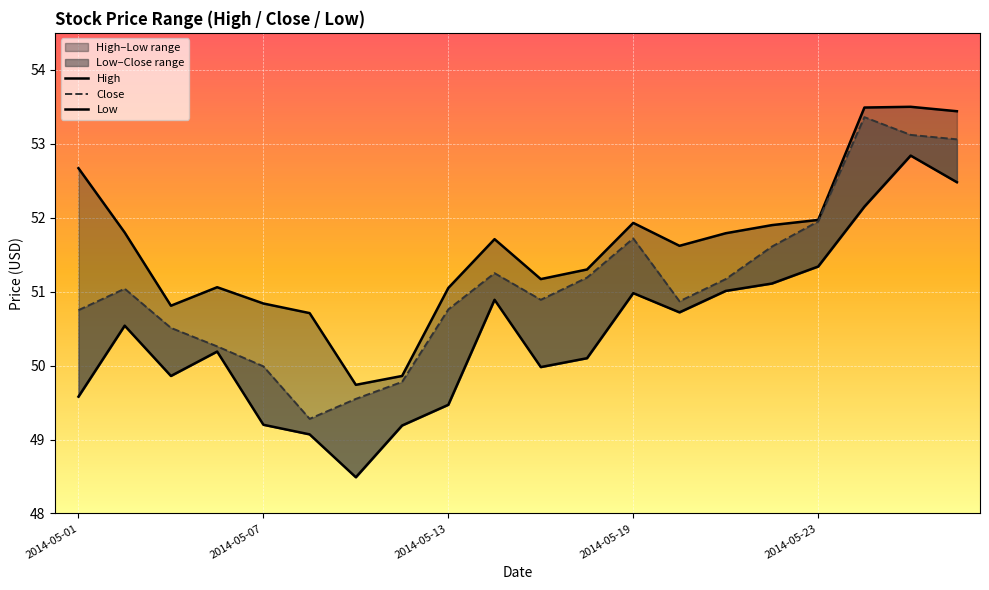

What are all the series names shown in the legend?

High, Close, Low